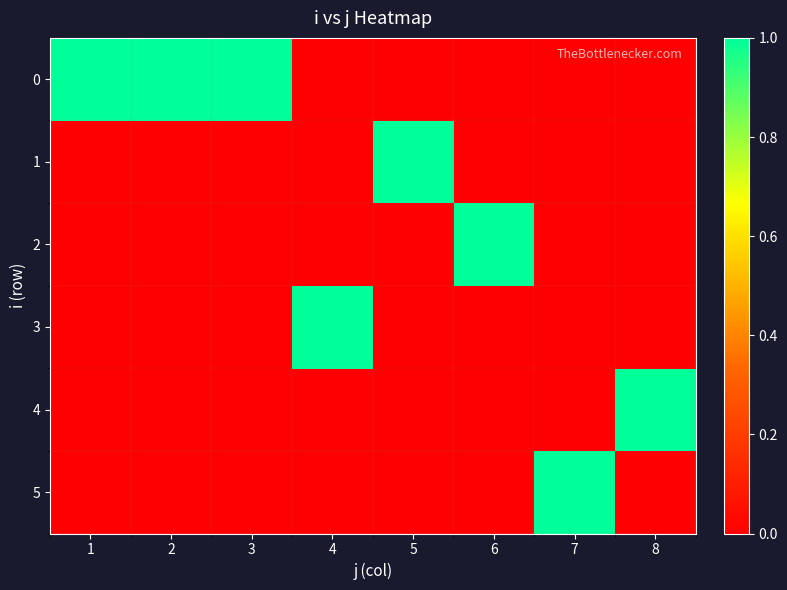

Reading left to right, what are all the values shown in this chart?

0: 1=1	2=1	3=1	4=0	5=0	6=0	7=0	8=0
1: 1=0	2=0	3=0	4=0	5=1	6=0	7=0	8=0
2: 1=0	2=0	3=0	4=0	5=0	6=1	7=0	8=0
3: 1=0	2=0	3=0	4=1	5=0	6=0	7=0	8=0
4: 1=0	2=0	3=0	4=0	5=0	6=0	7=0	8=1
5: 1=0	2=0	3=0	4=0	5=0	6=0	7=1	8=0